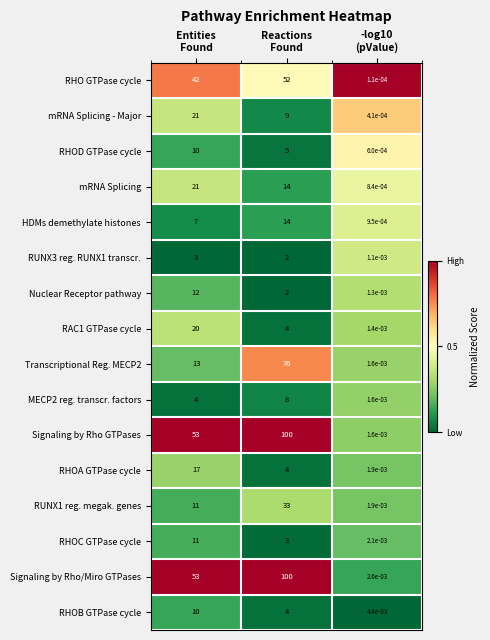

Which series has the largest total across all categories?

Signaling by Rho/Miro GTPases